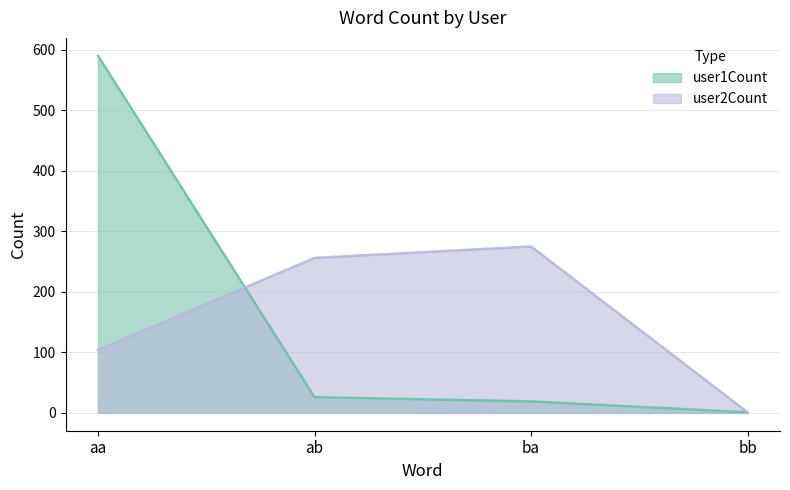

At which label does user2Count first exceed 256?

ba